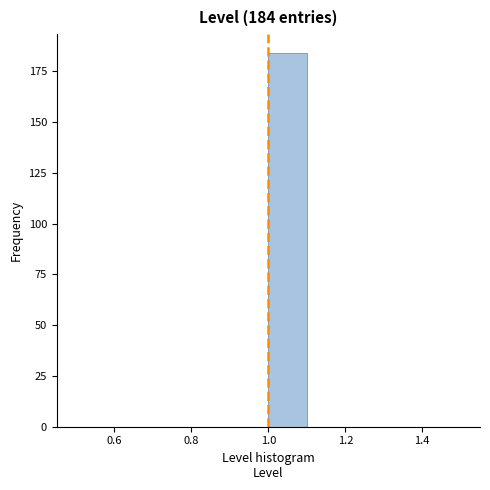

Which range on the x-axis has the tallest bar?

1.0 to 1.1